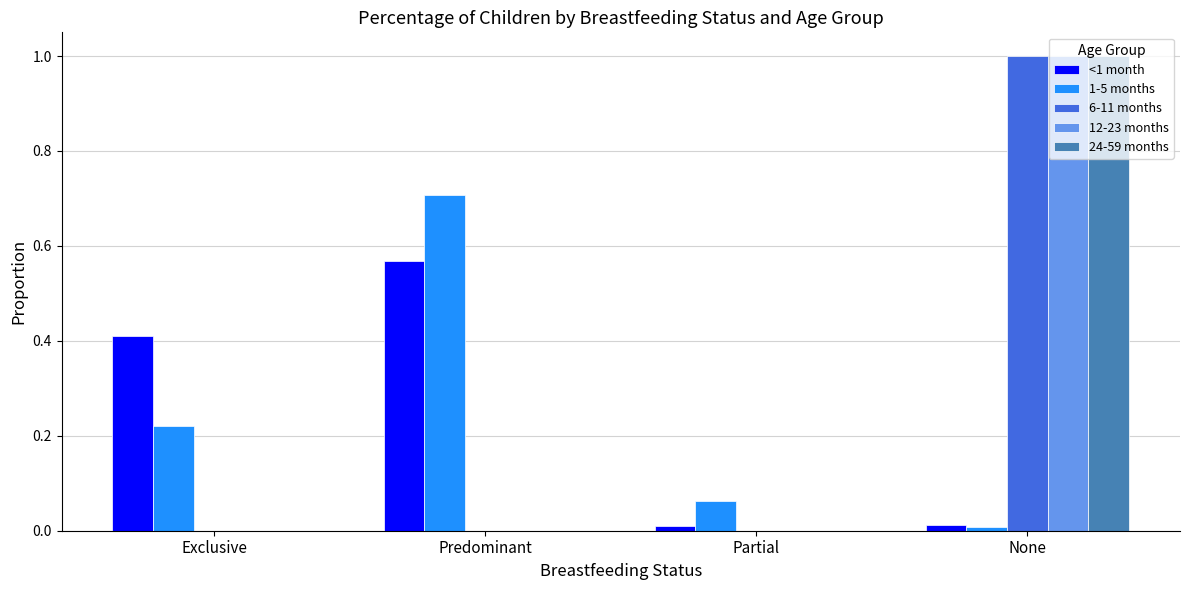

What is the sum of all 12-23 months values?

1.0